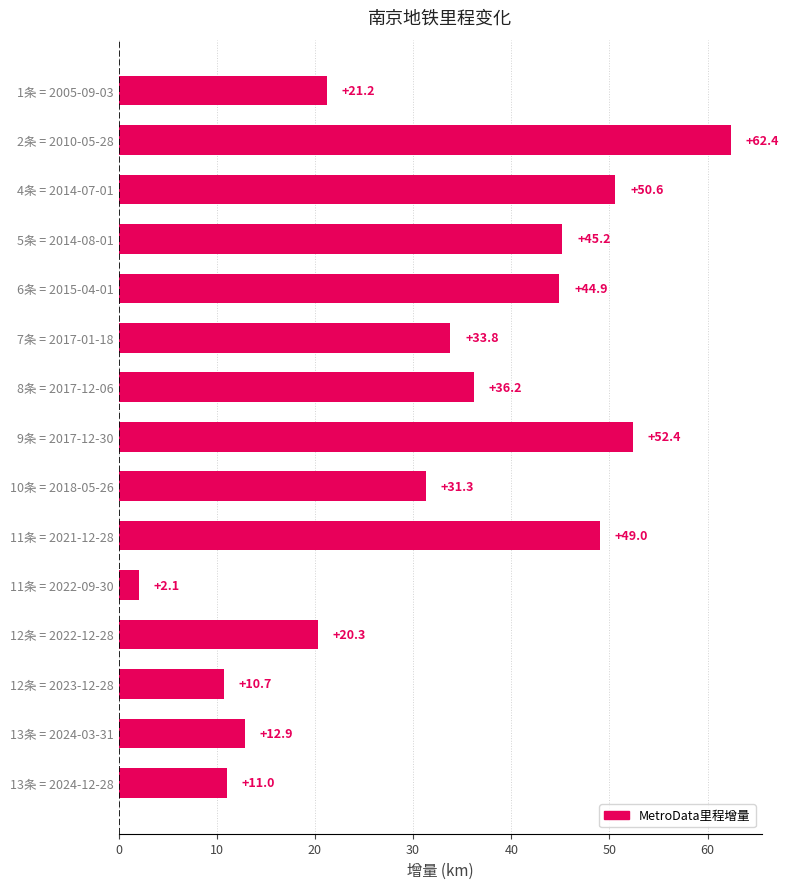

How many bars are there in total?

15